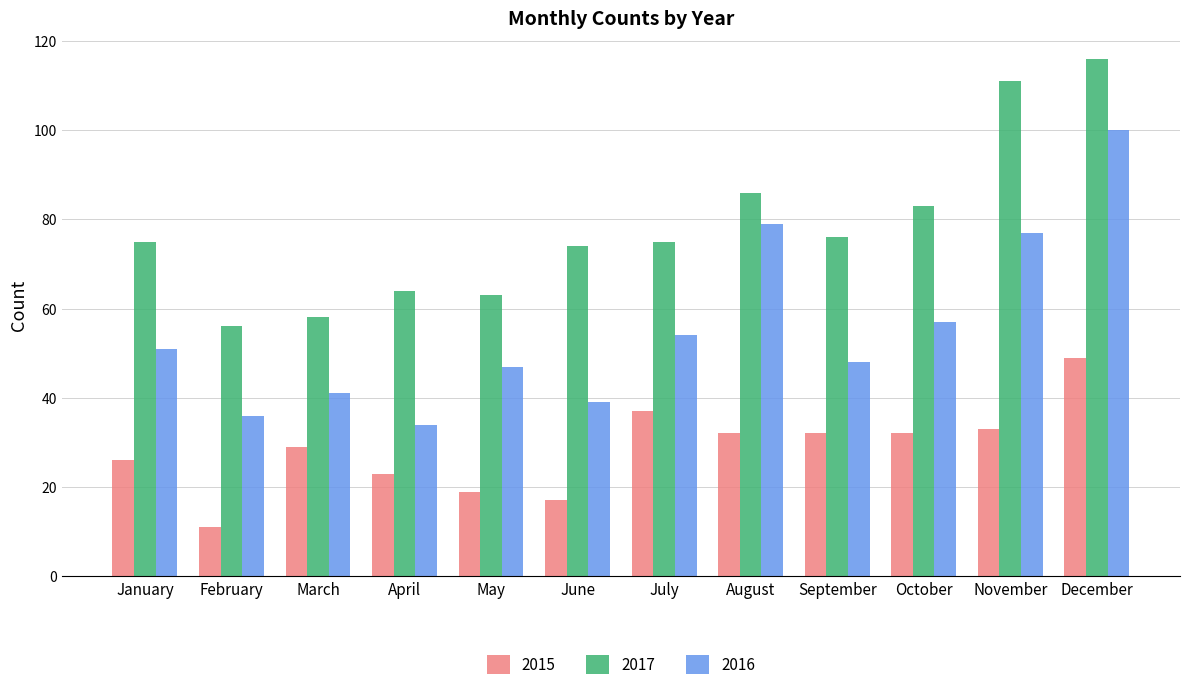

Is the value of 2017 at October greater than the value of 2015 at March?

Yes